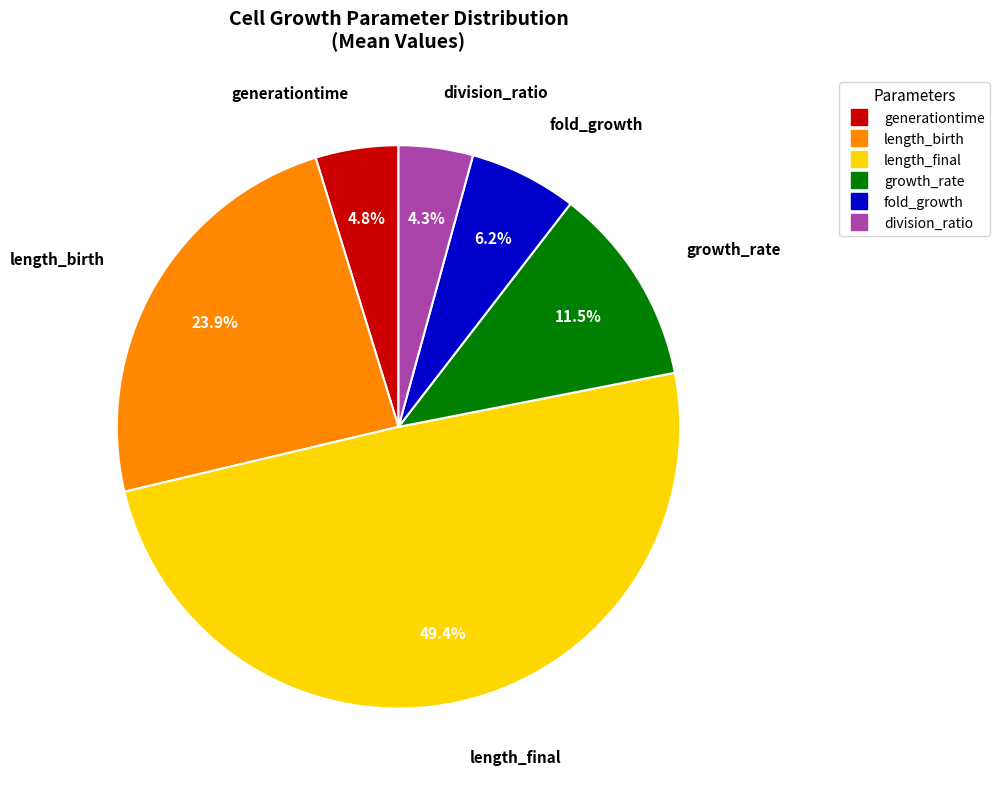

To the nearest percent, what is the average slice percentage?

17%